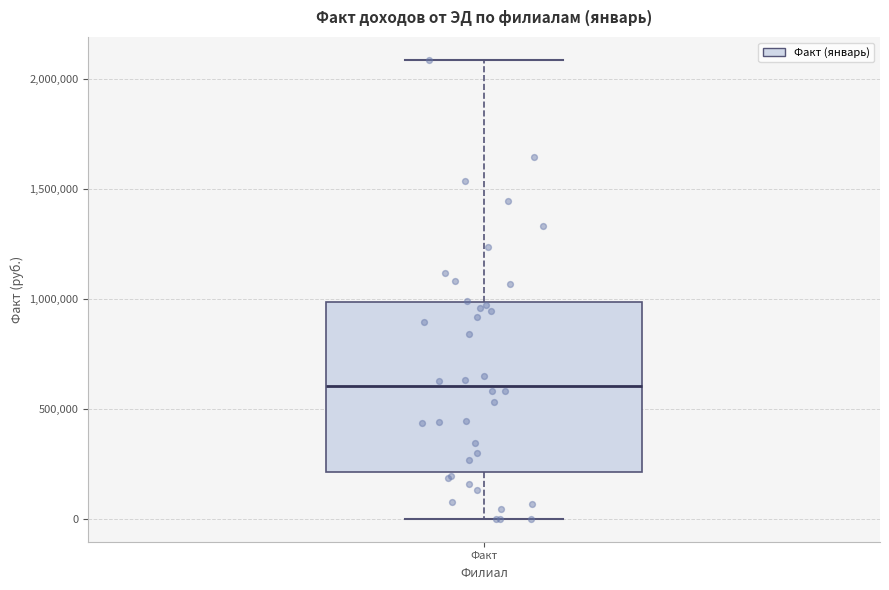

Where does the median line of the box for Факт sit on the y-axis? The values are not printed on the chart, so give them approximately, as read against the axis.

600000